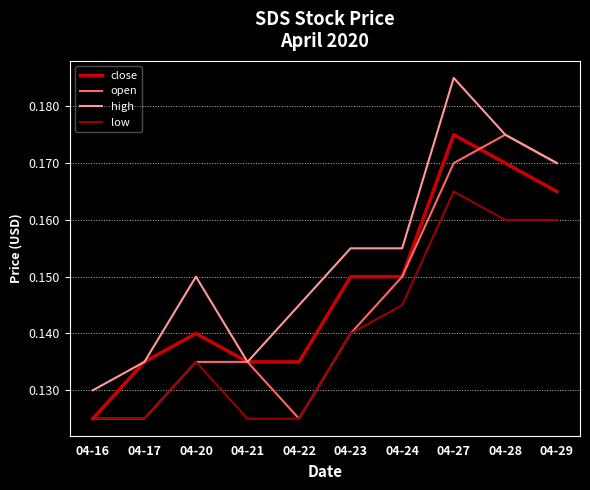

List the series in order of their overall mean, lowest first.

low, open, close, high